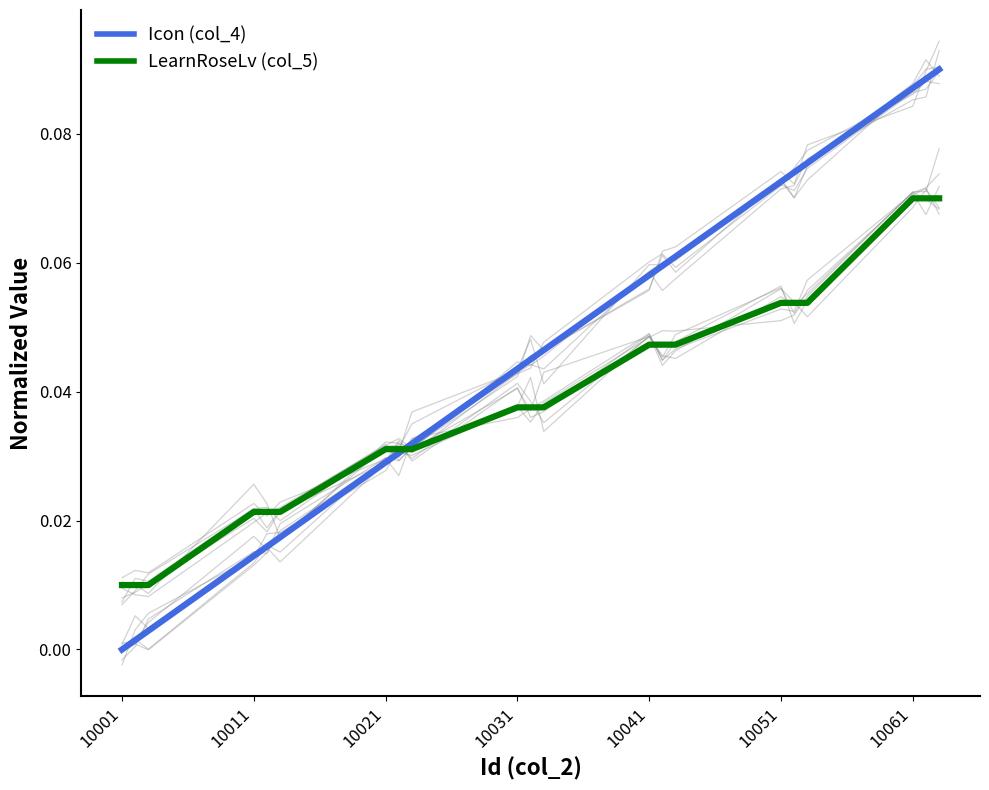

Which series ends up on top after the final intersection of LearnRoseLv (col_5) and Icon (col_4)?

Icon (col_4)